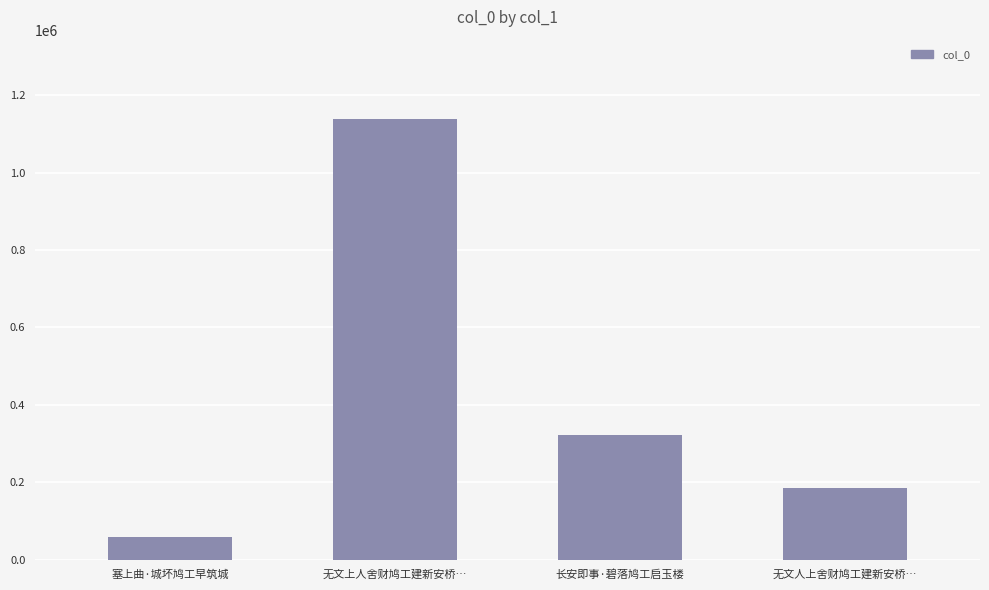

Count the values in the range 185358 to 1138805.

3